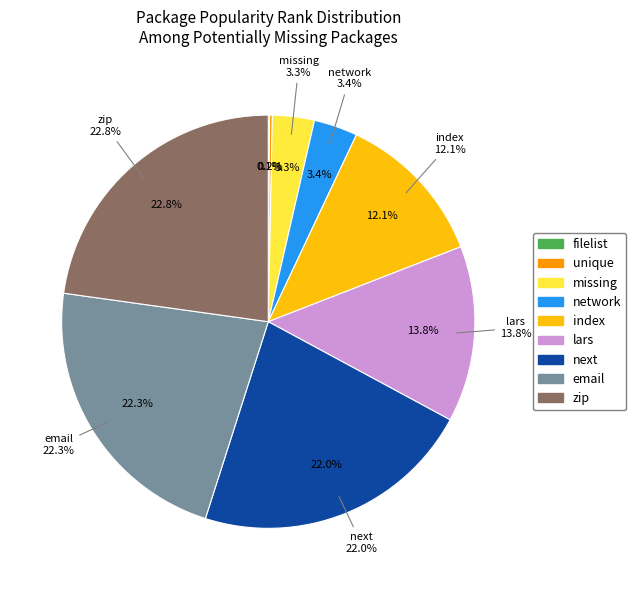

How many slices are in this pie chart?

9